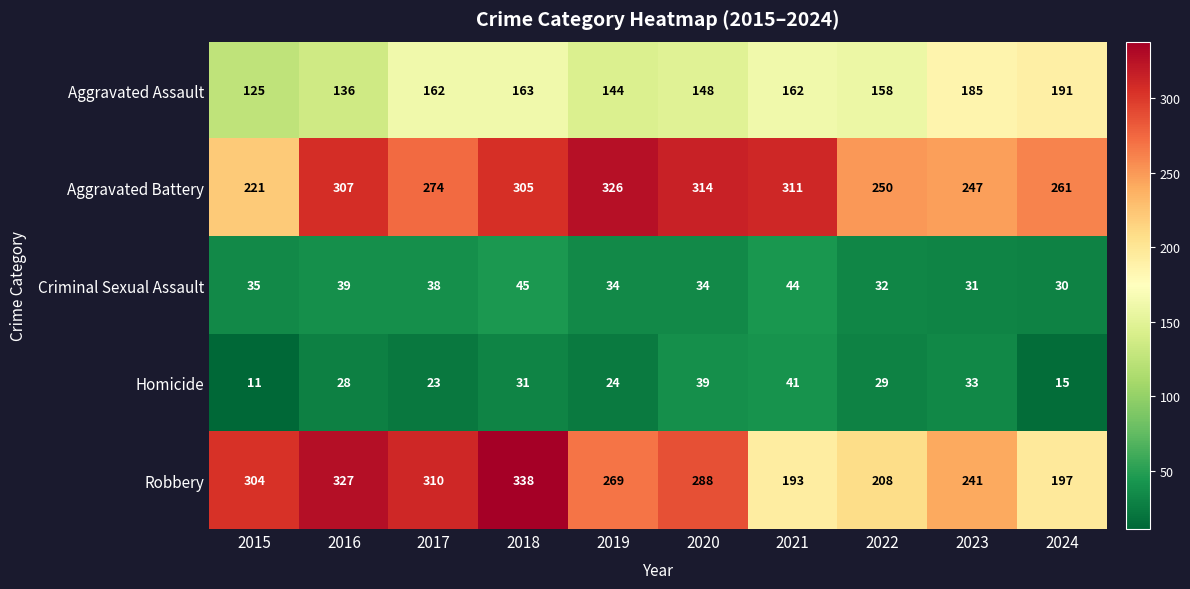

What is the total value across all series at 2017?

807